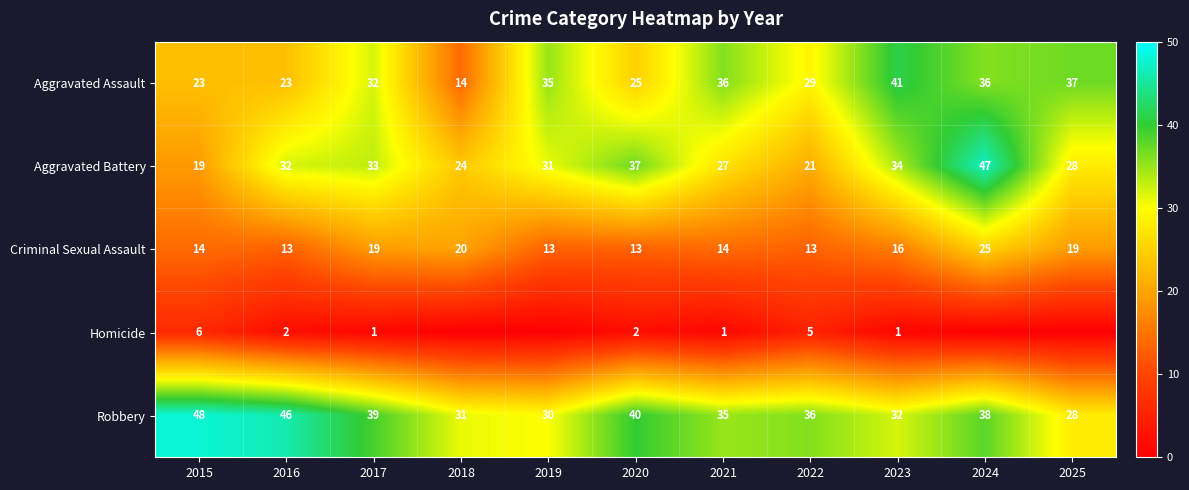

At which label is Homicide closest to 3?

2016